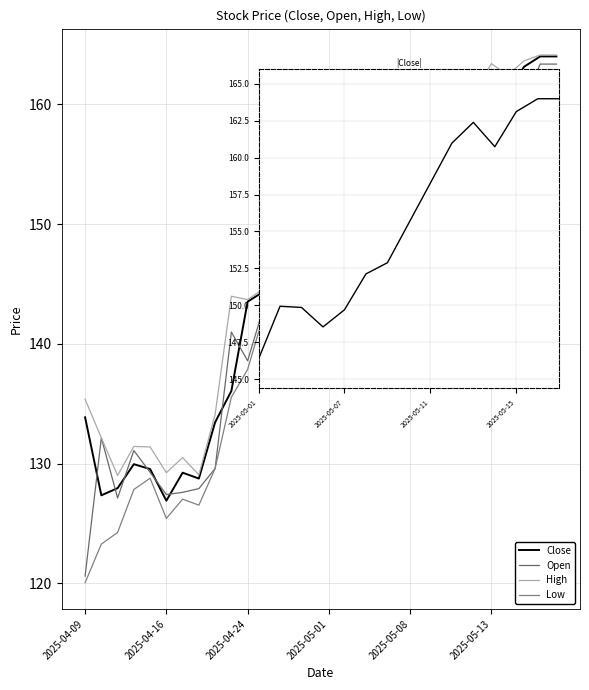

Does the chart display data point markers on the line(s)?

No